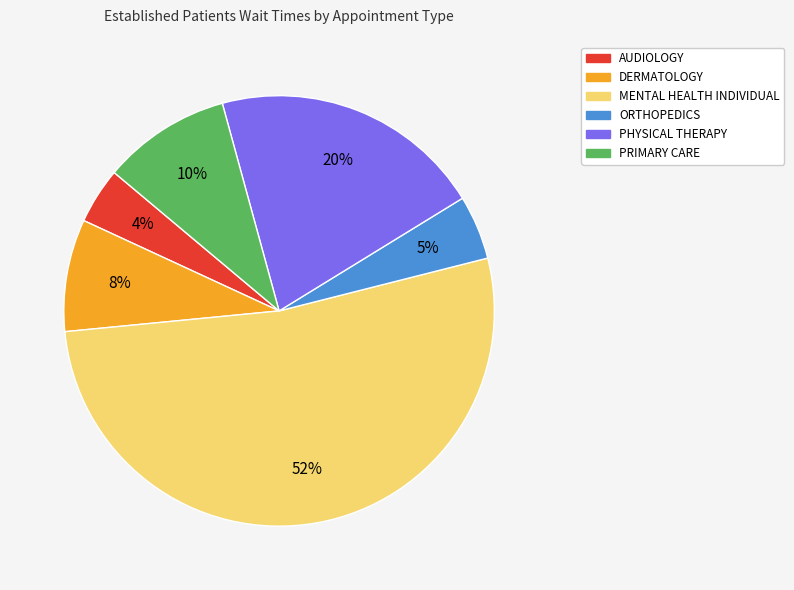

How many slices are in this pie chart?

6